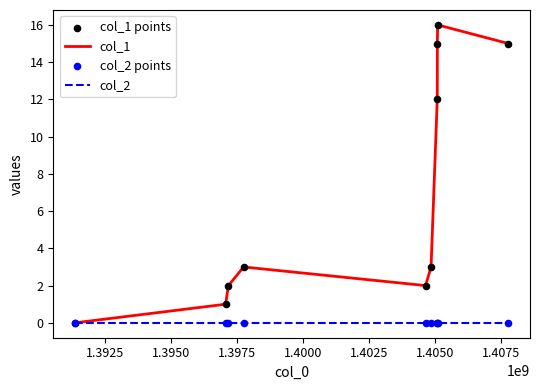

Which series has the widest spread of values?

col_1